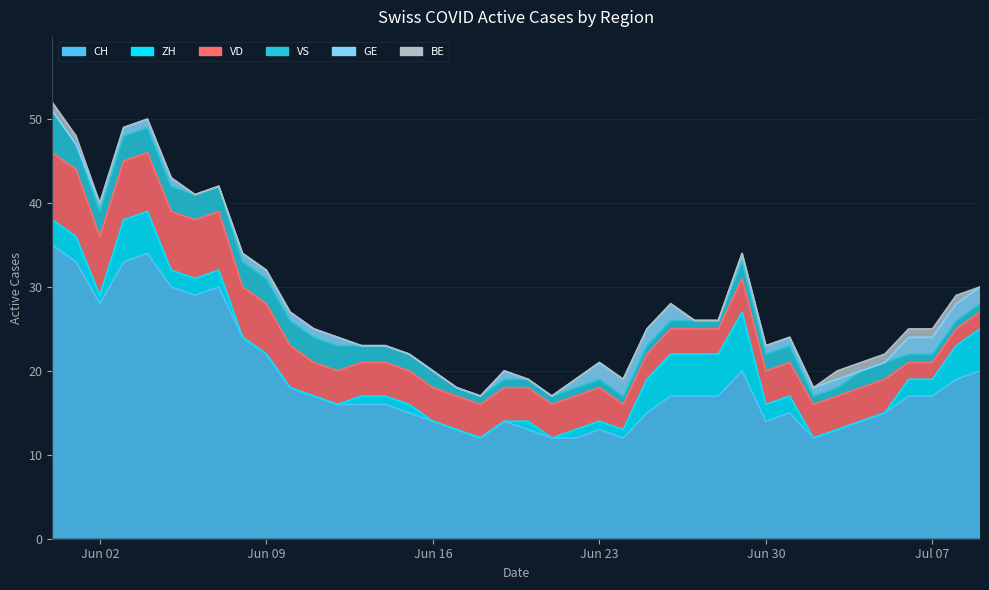

Between 5 and 21, which is larger?

5